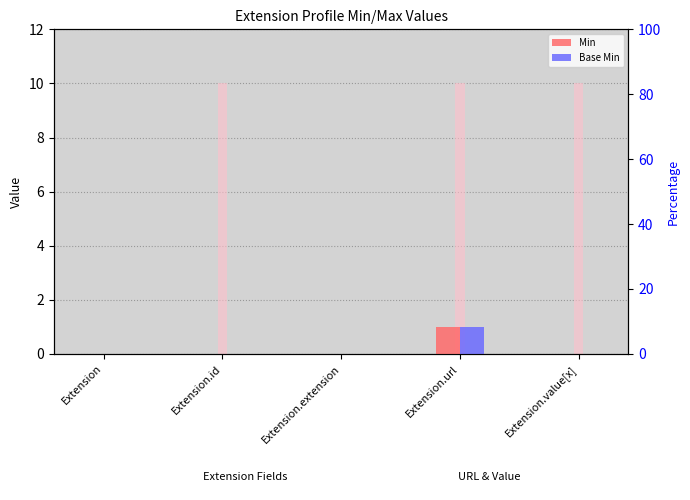

Does the chart contain any negative values?

No